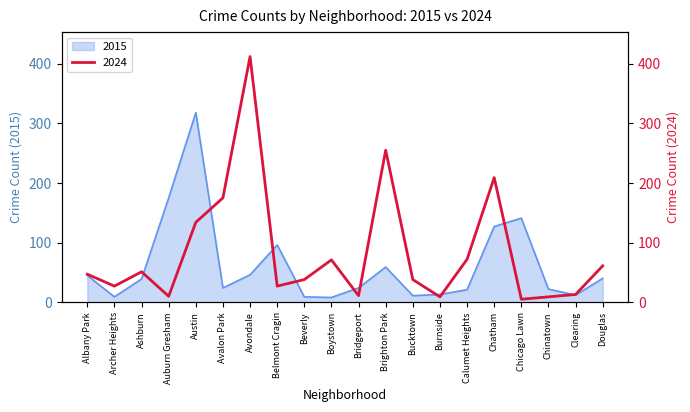

At which category does 2024 reach its first local peak?

Ashburn